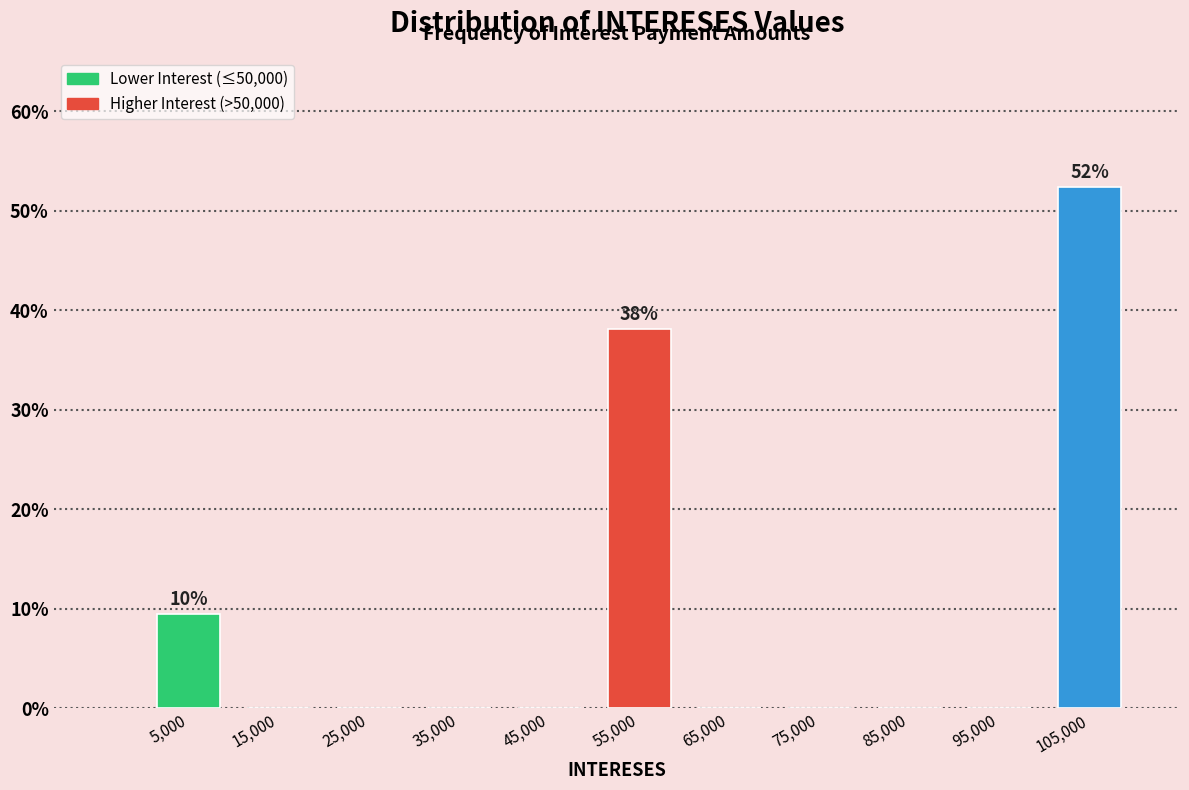

Which range on the x-axis has the tallest bar?

100000 to 110000